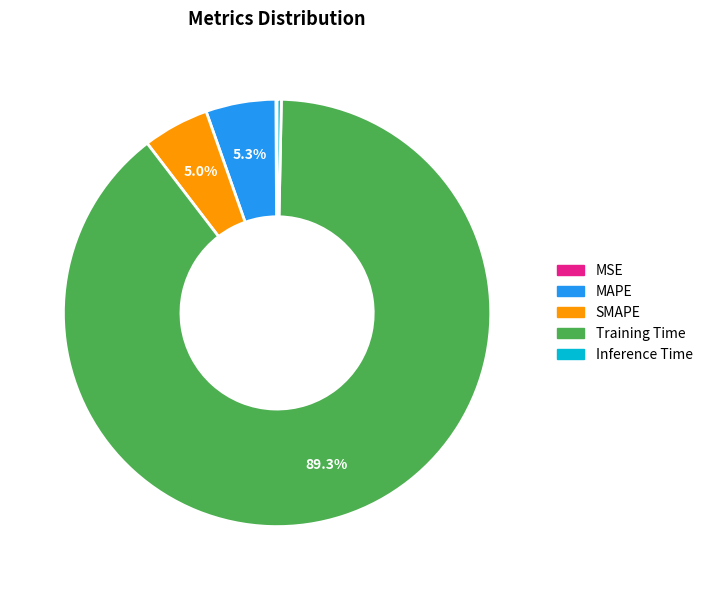

To the nearest percent, what is the combined percentage of SMAPE and MAPE?

10%